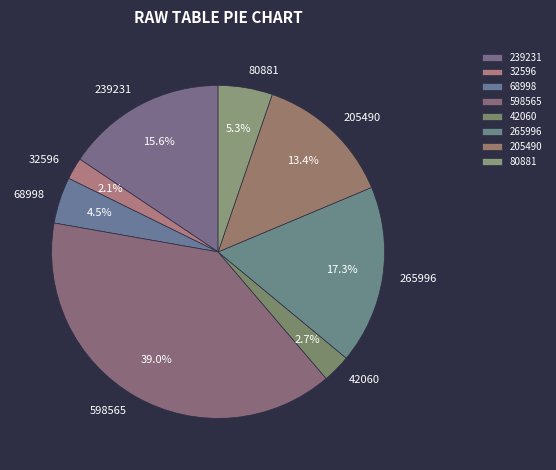

Which slice is the smallest?

32596